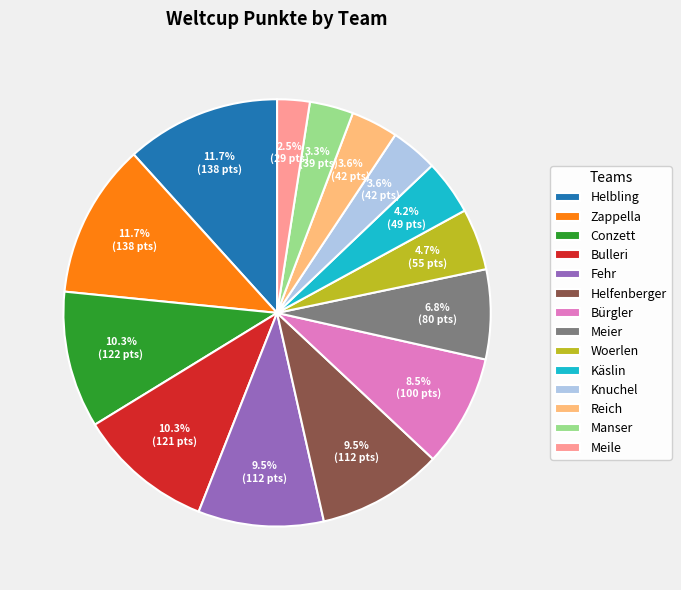

Count the number of slices in the pie.

14